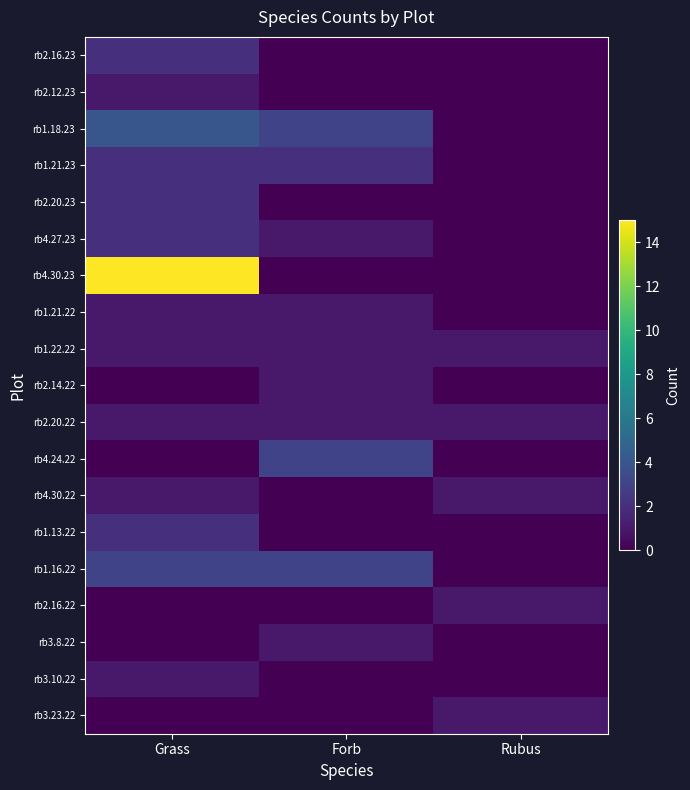

Which category has the highest value across all series?

Grass